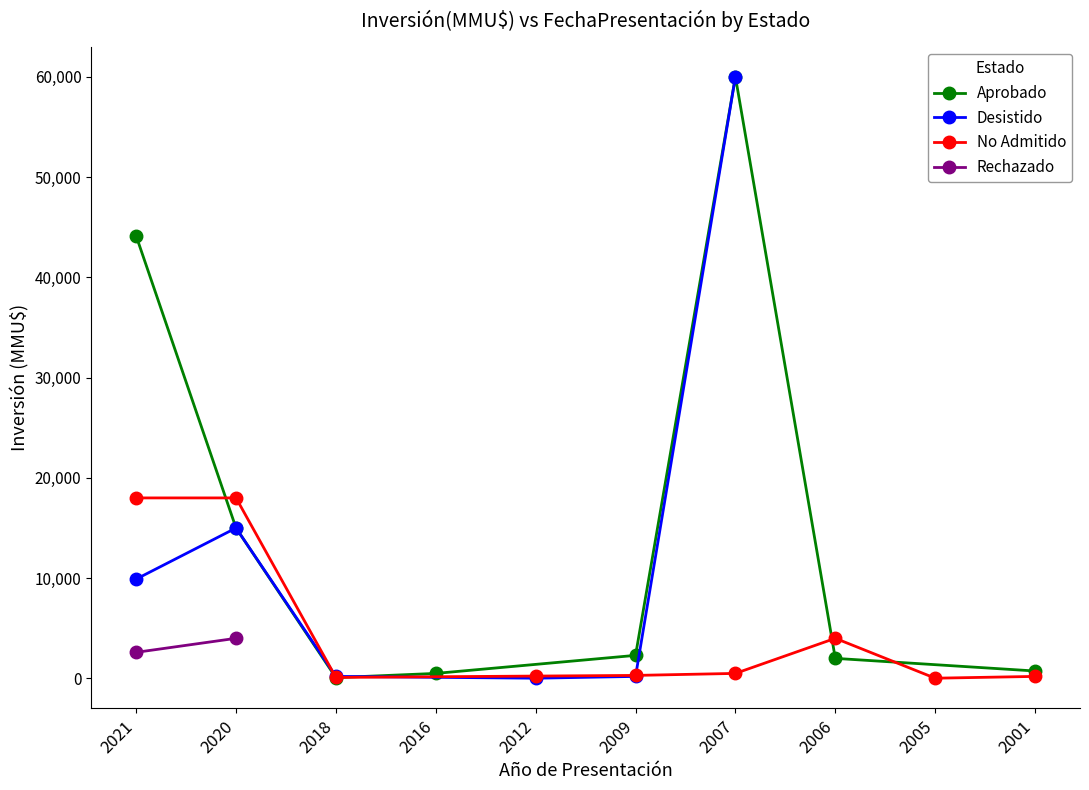

How many lines are shown in the chart?

4